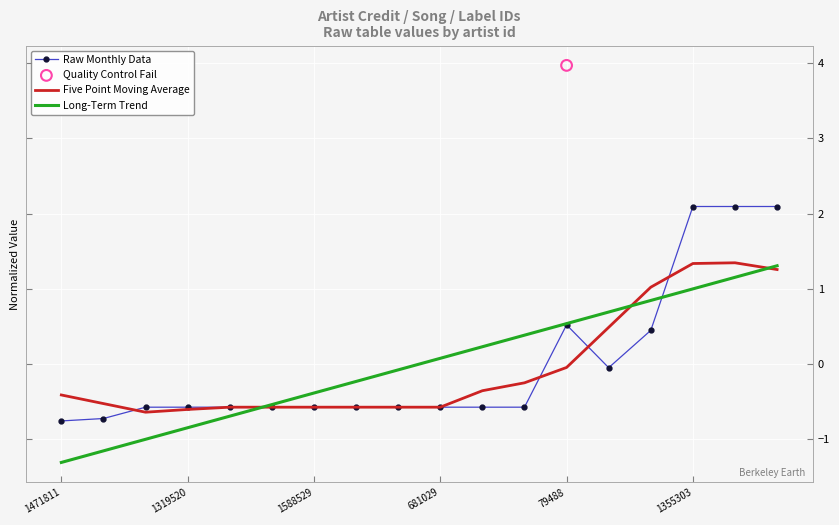

What are all the series names shown in the legend?

Raw Monthly Data, Five Point Moving Average, Long-Term Trend